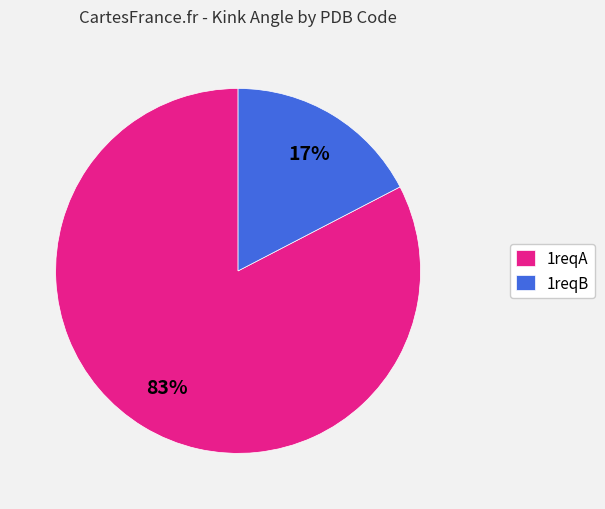

To the nearest percent, what percentage of the pie is 1reqB?

17%